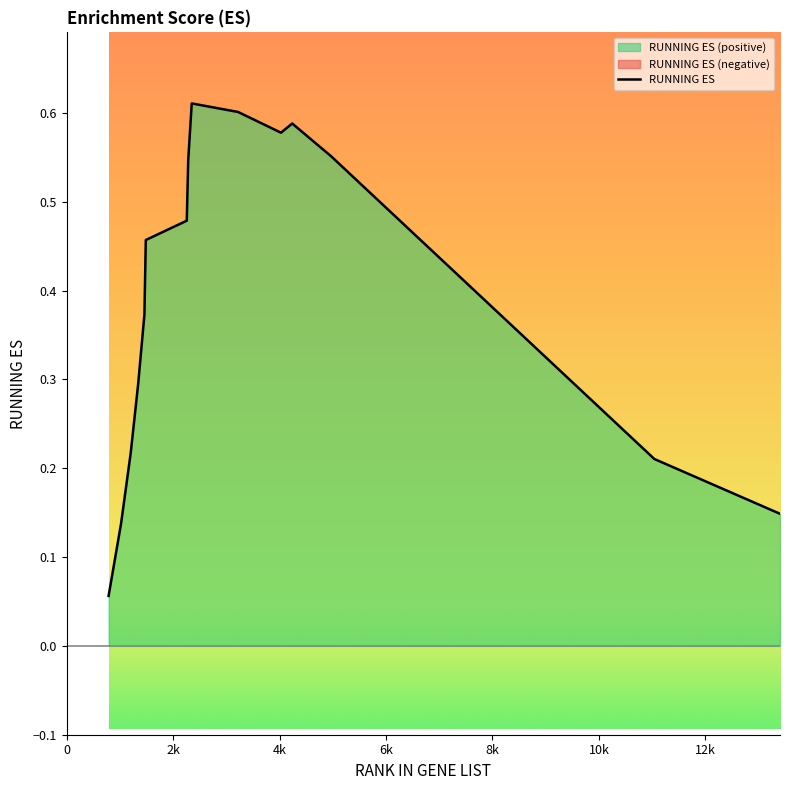

What is the change in value from 1022 to 4238?

+0.5